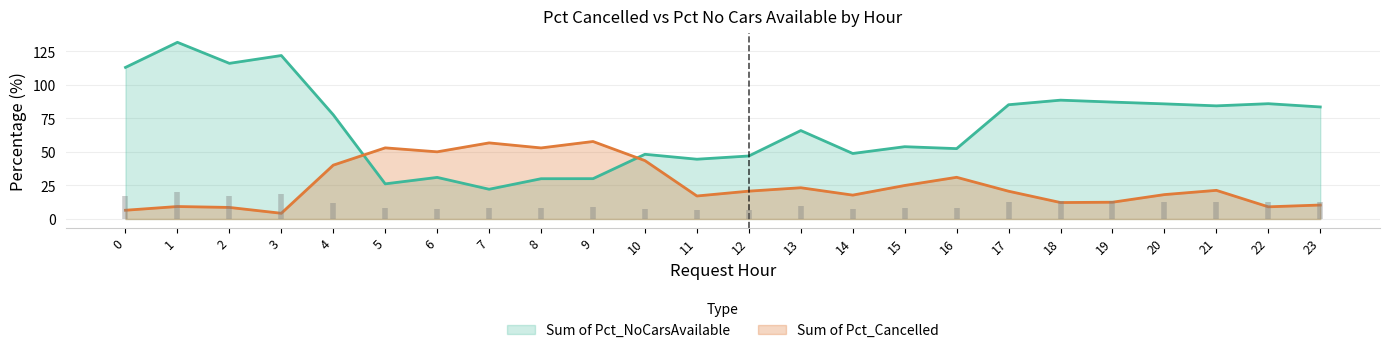

What is the value of the Sum of Pct_NoCarsAvailable point at the 16th from the left?

54.0